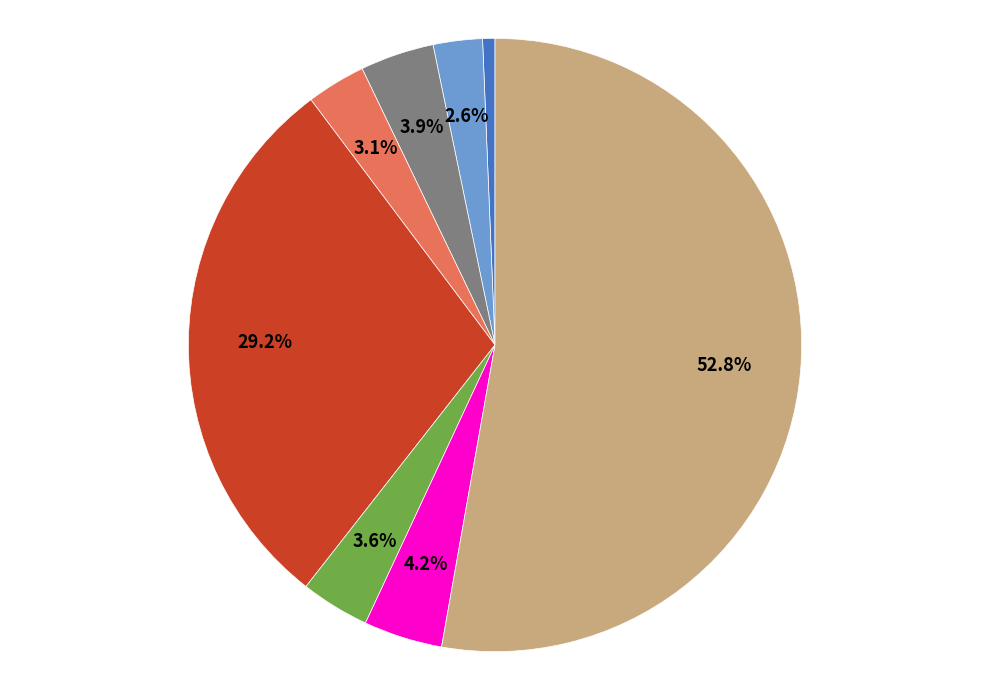

Is there a majority slice in this chart?

Yes